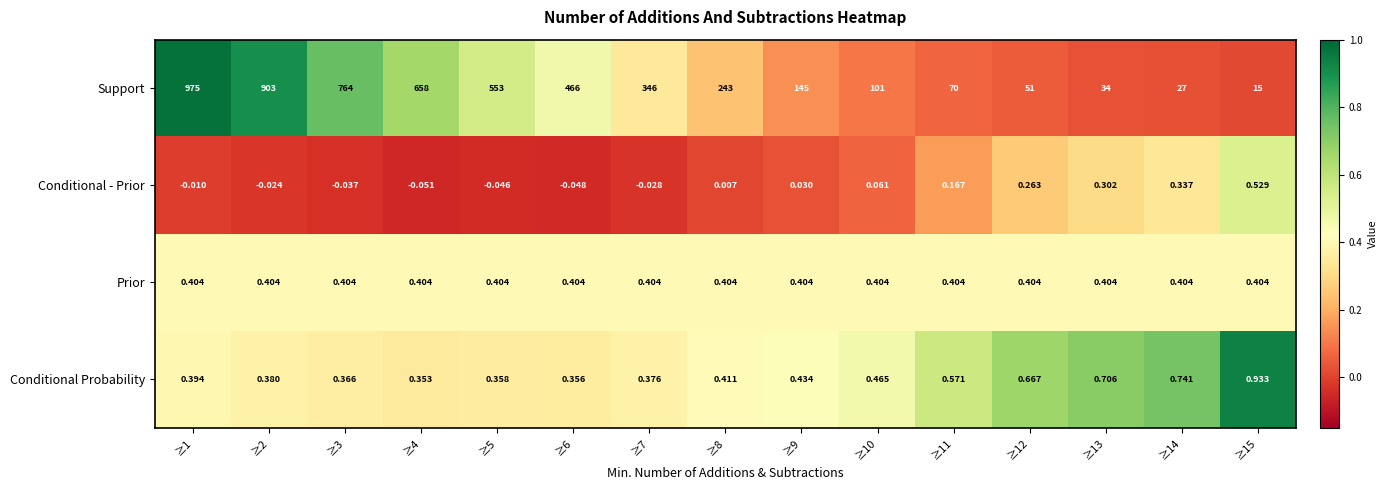

Which series changed the most between ≥8 and ≥11?

Support